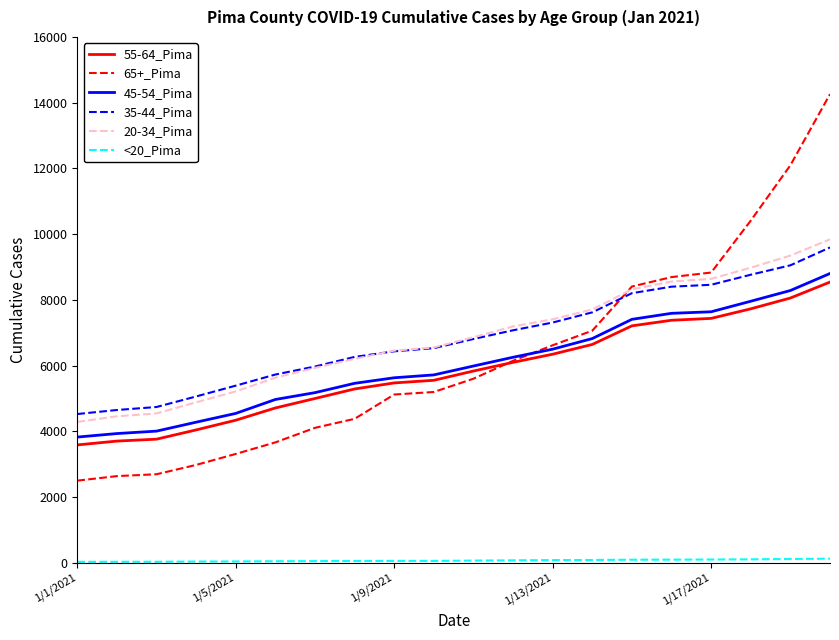

What is the greatest value displayed?

14259